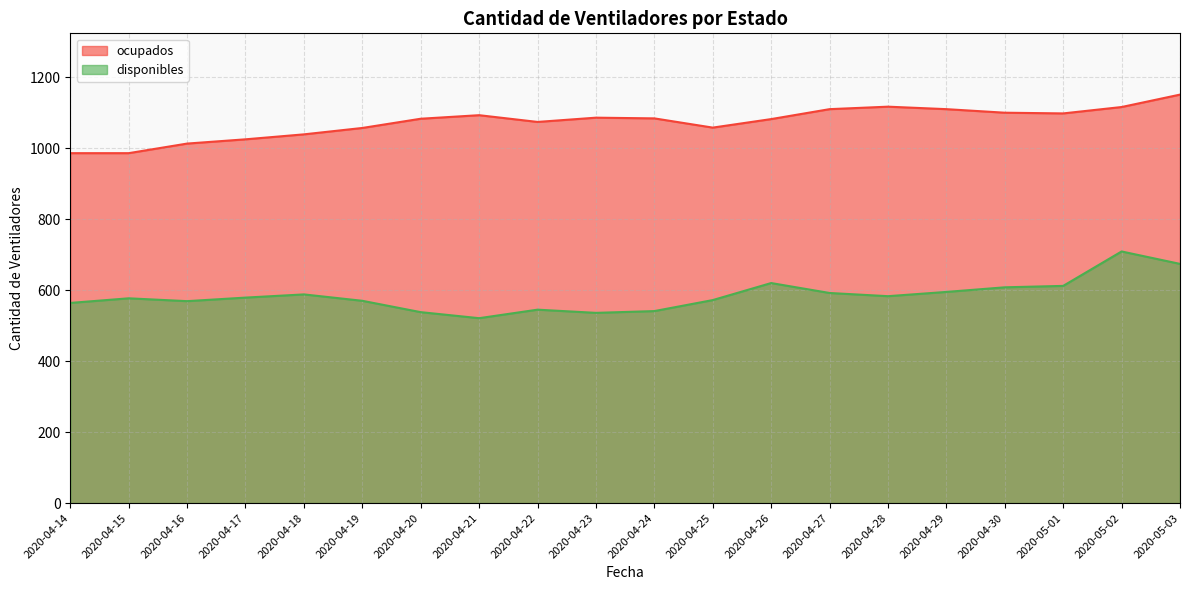

How many distinct data groups are displayed?

2